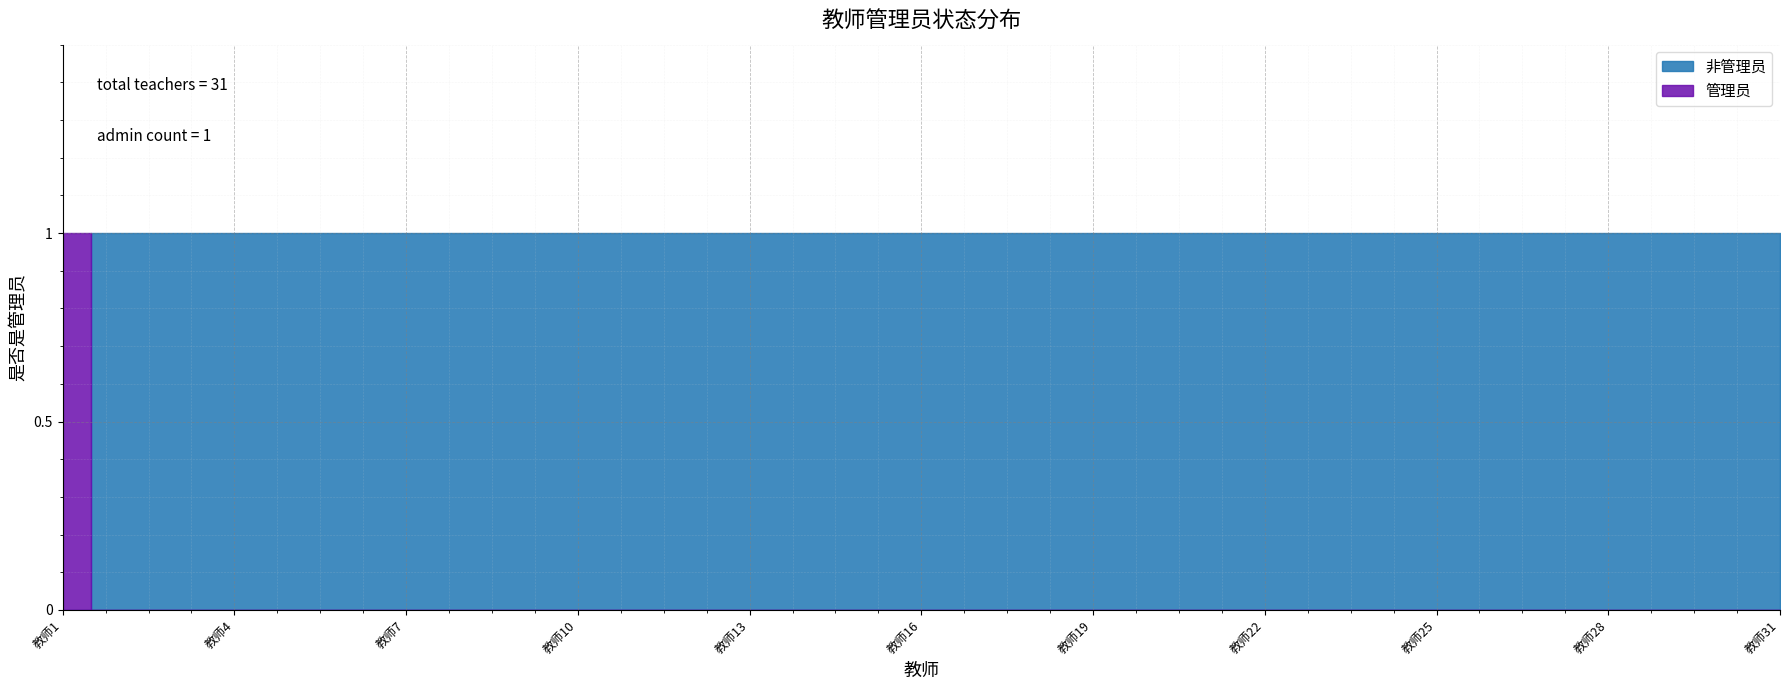

How many values in the 非管理员 series are below 1?

1